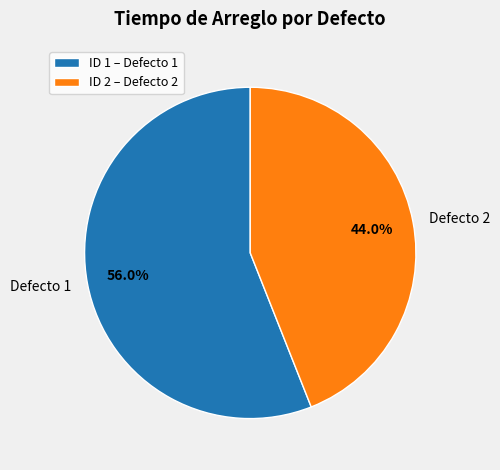

How many segments does this pie chart have?

2